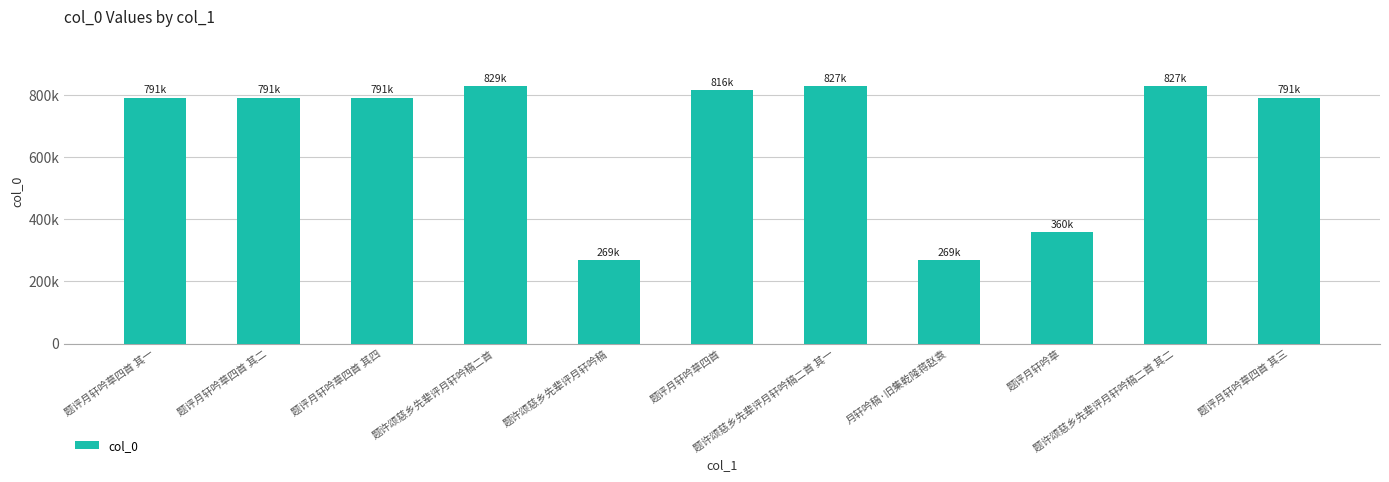

What is the greatest value displayed?

829101